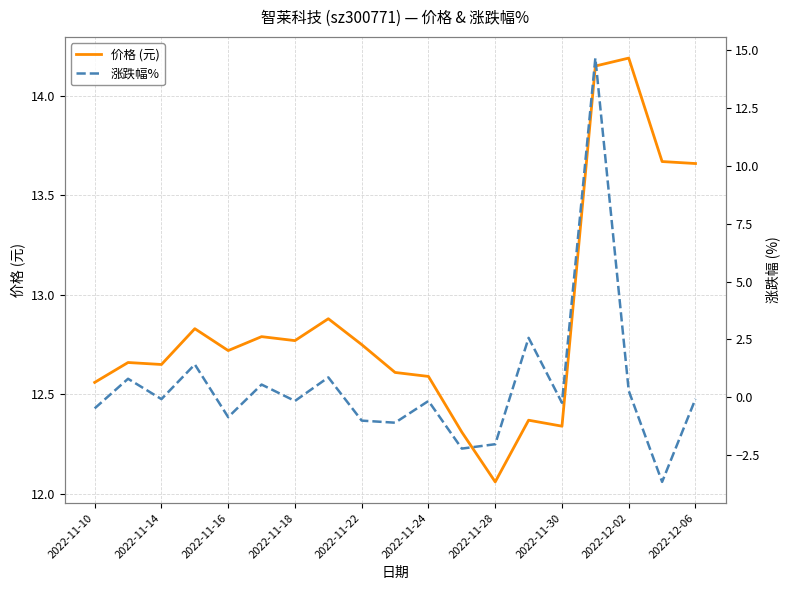

Which category has the highest value in the 价格 (元) series?

2022-12-02